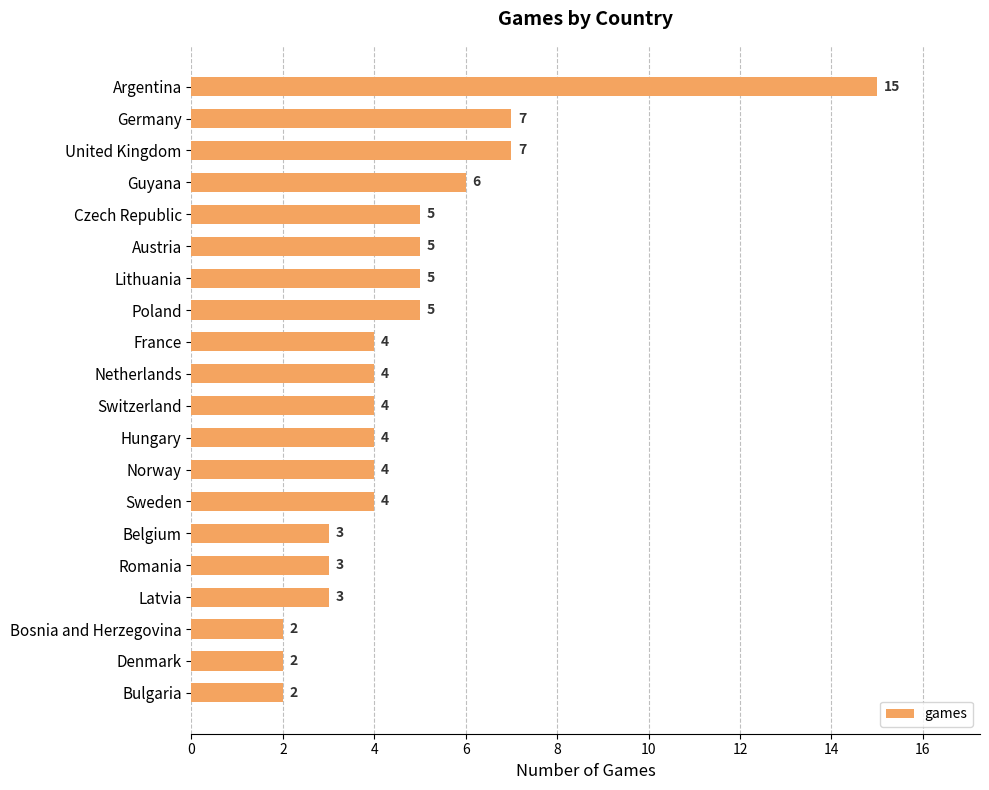

What value does the data have at Sweden?

4